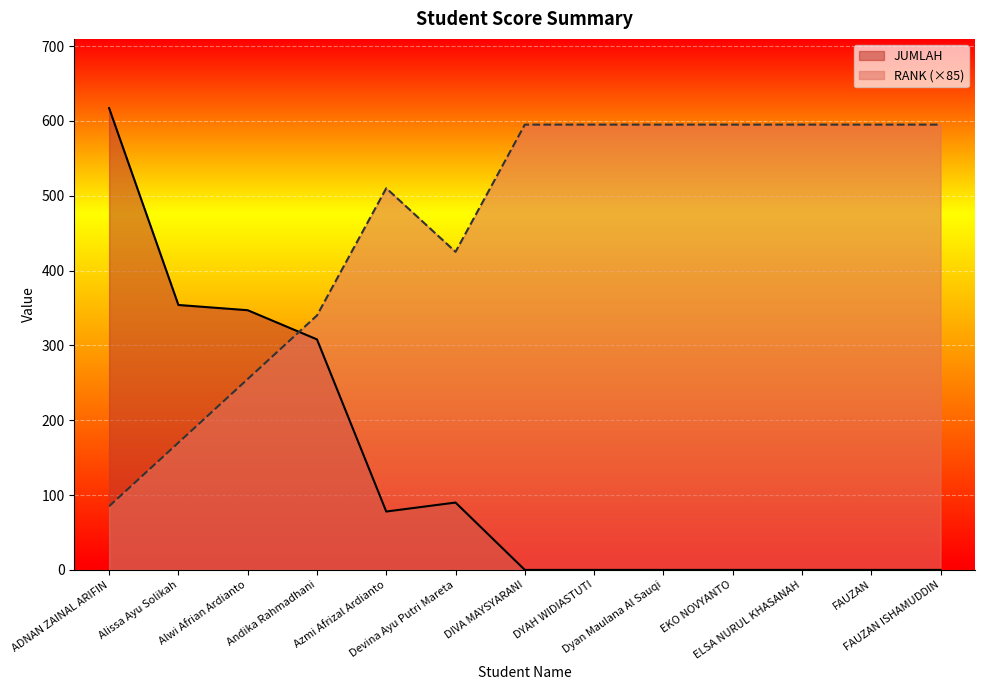

Is the value of JUMLAH at FAUZAN greater than the value of RANK at Alwi Afrian Ardianto?

No